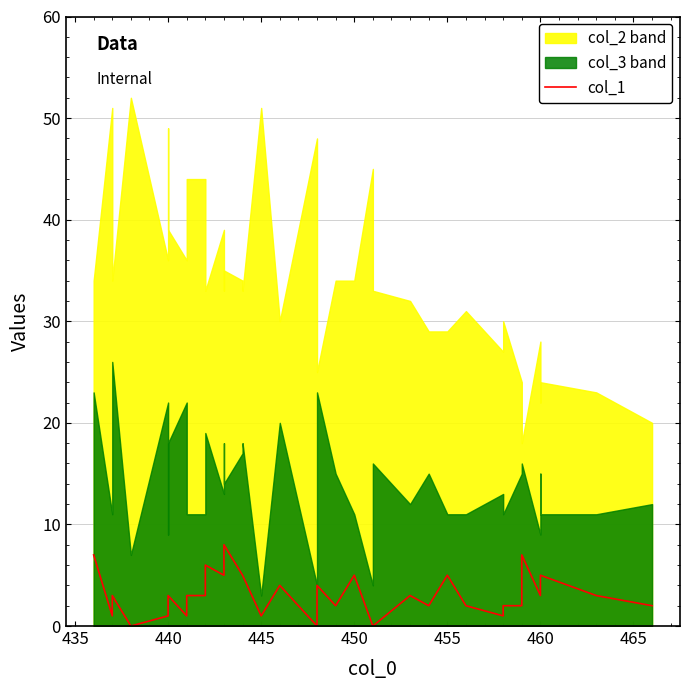

What is the sum of all values?

127